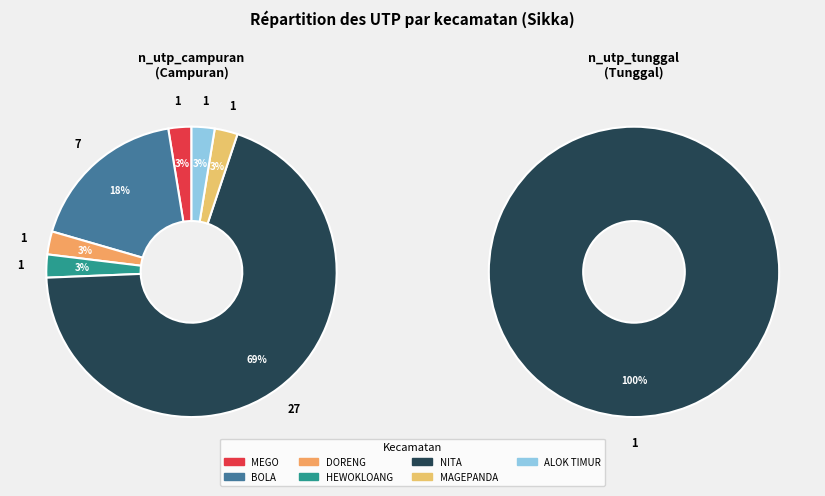

Does BOLA represent more than half of the total?

No